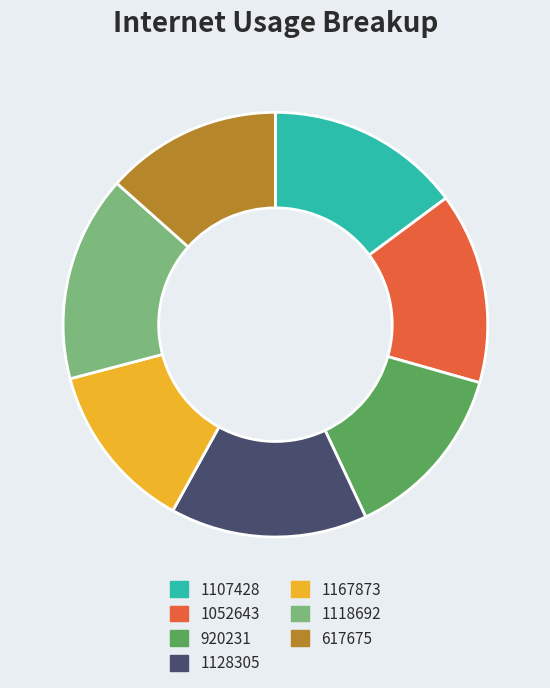

Is it true that 1052643 is 26% of the pie?

False